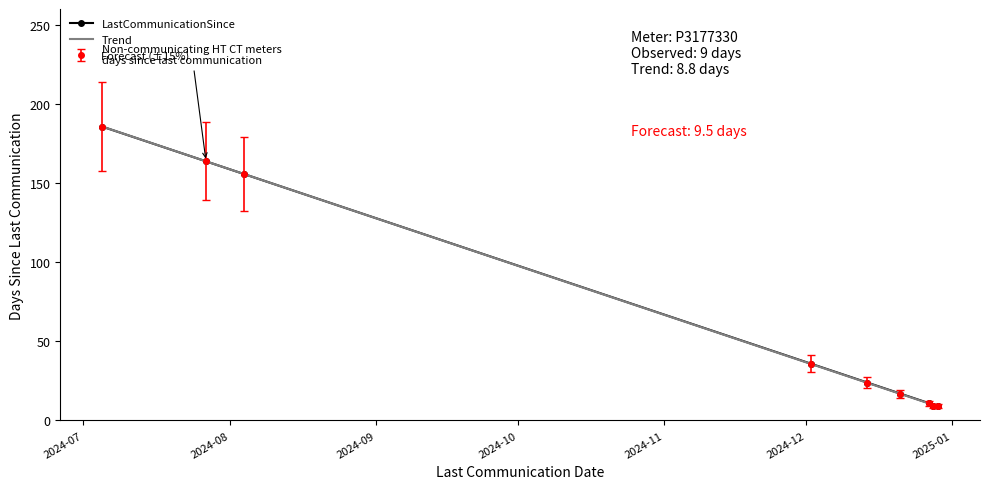

What is the label of the 8th point from the right?

2024-08